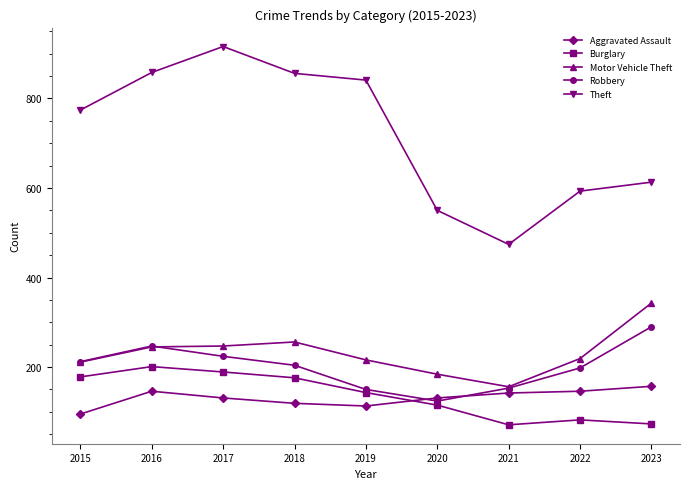

How many intersections are there between Aggravated Assault and Burglary?

1